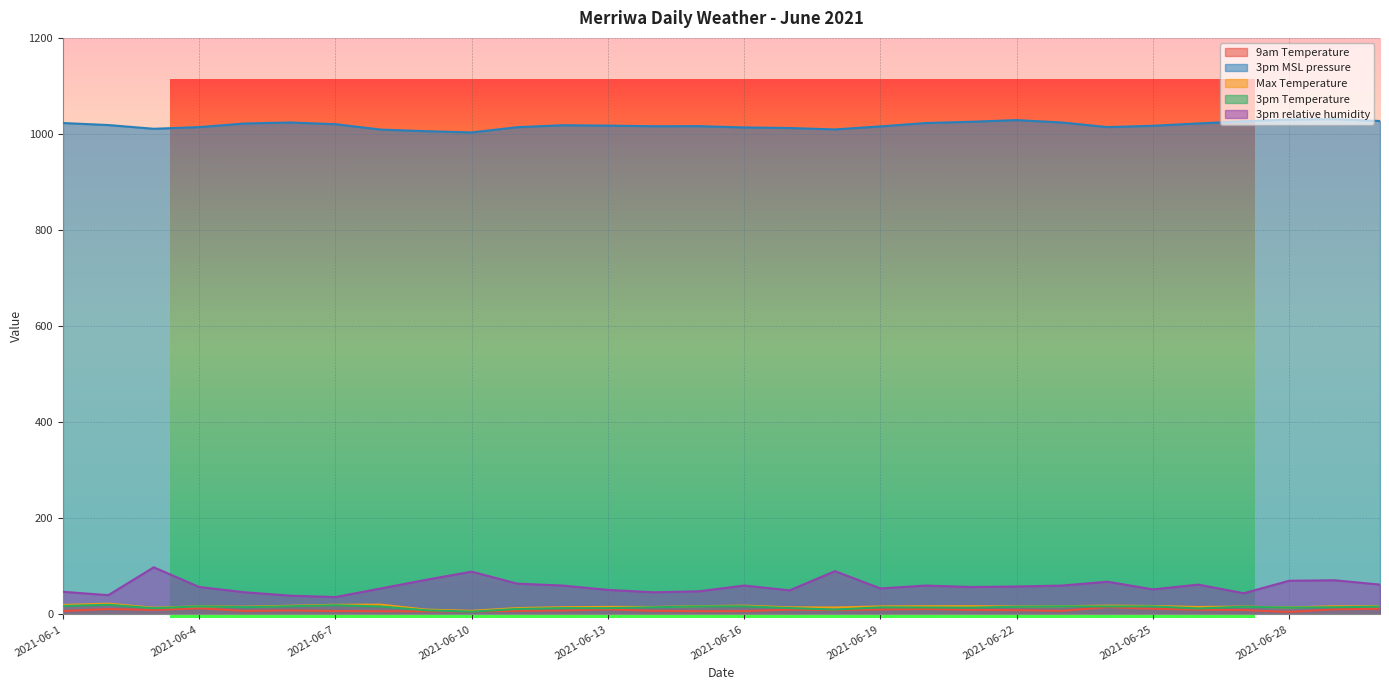

How many values in the 3pm Temperature series exceed 15?

14